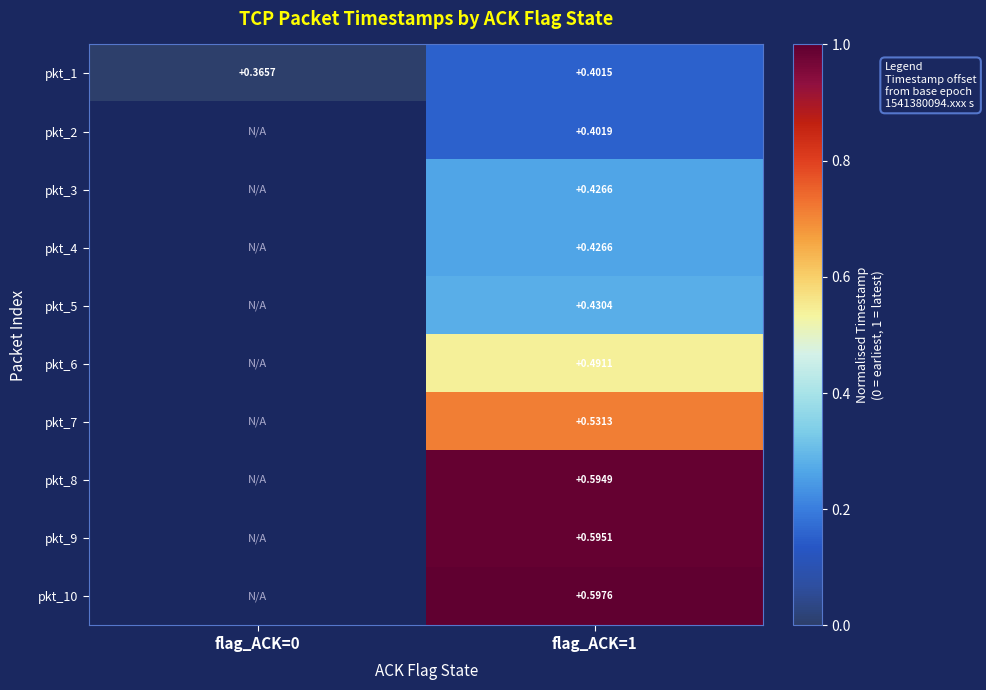

How many data points does each series have?

2